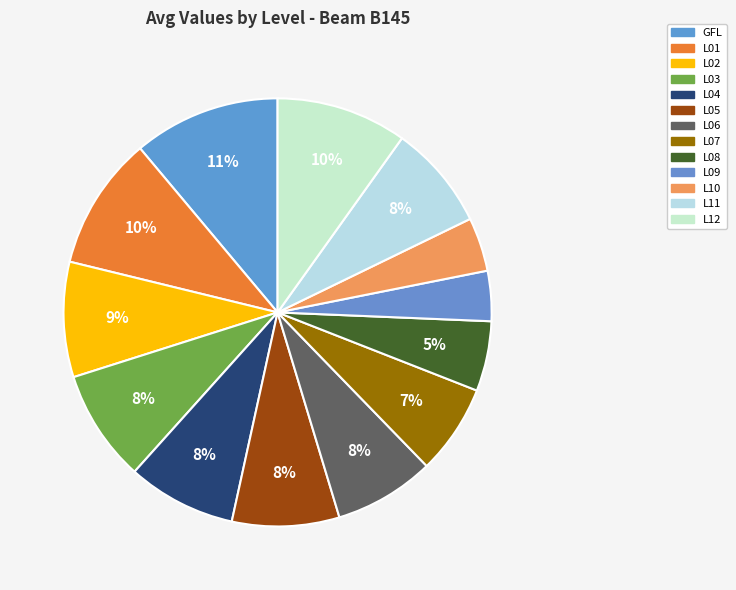

Is it true that L06 is 8% of the pie?

True